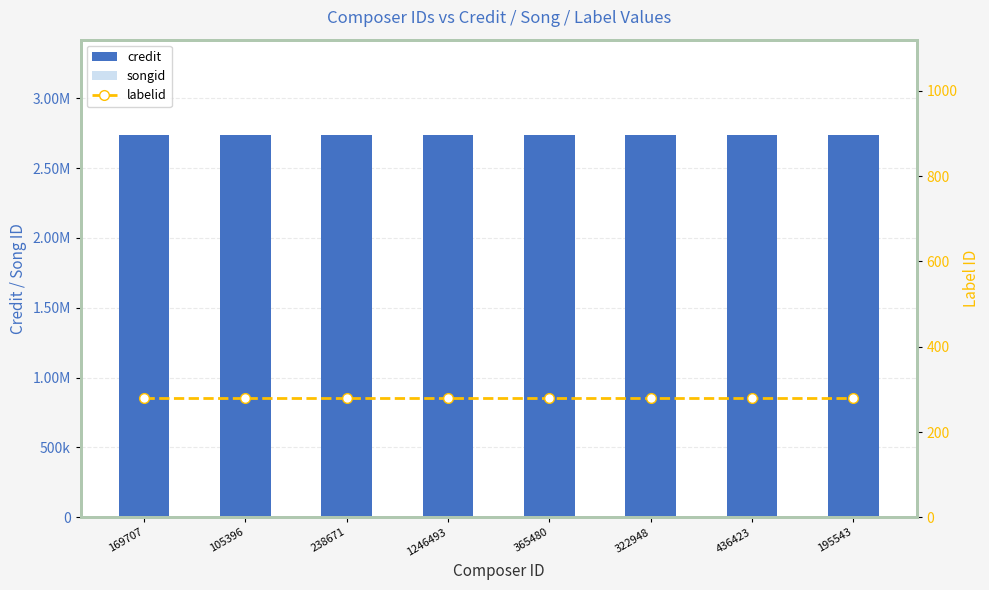

What is the smallest value displayed?

280